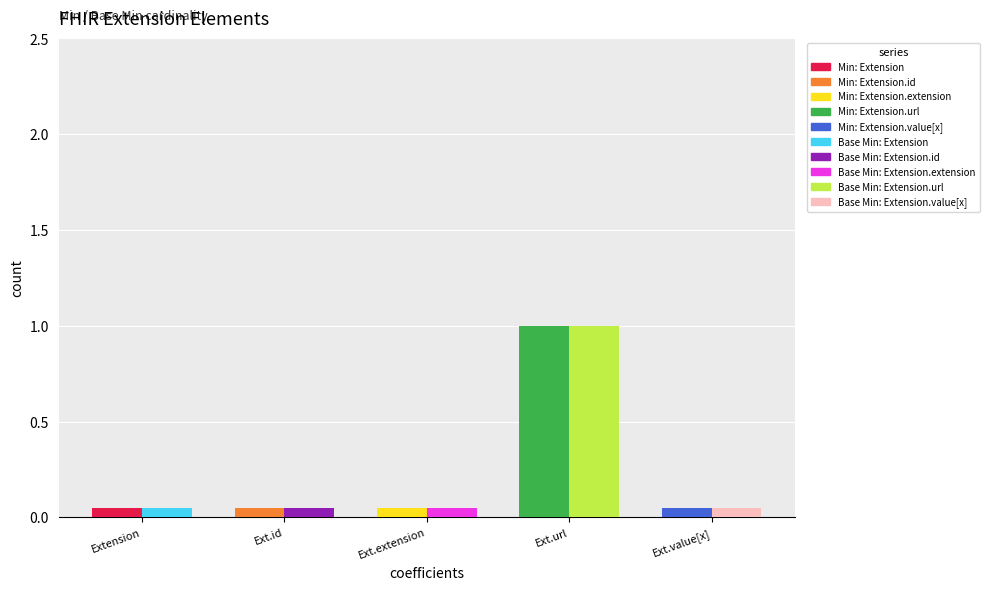

What position from the right is Extension.value[x]?

1